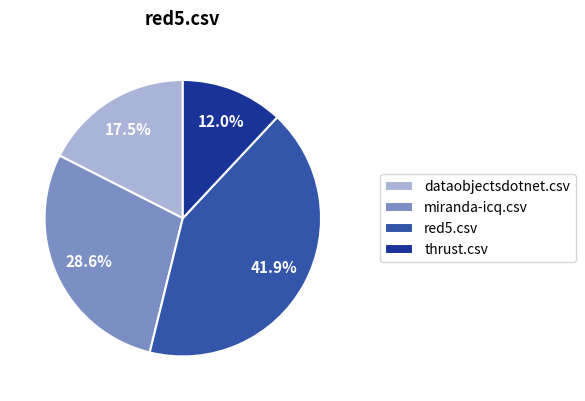

To the nearest percent, what is the difference between the red5.csv and dataobjectsdotnet.csv slice percentages?

24%